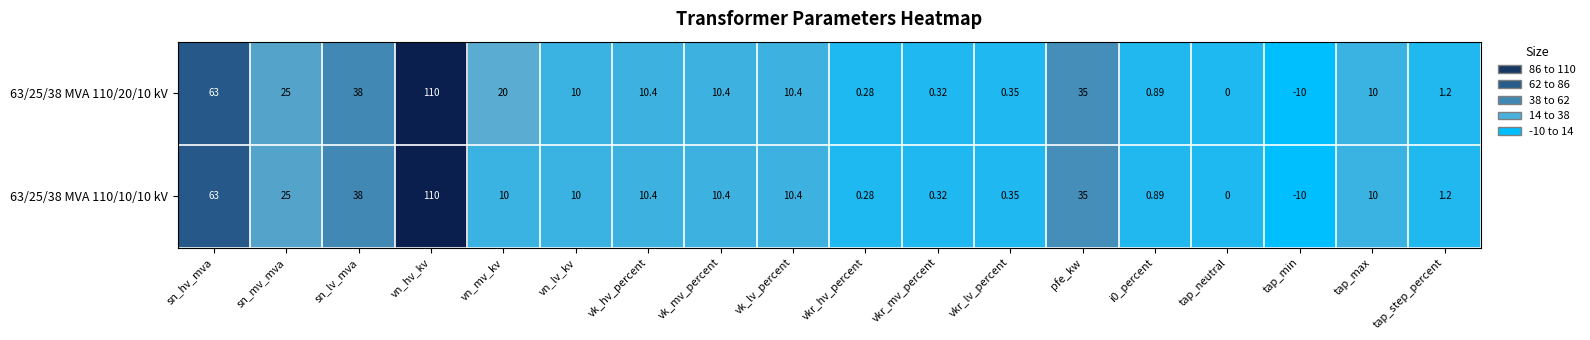

At which category does the chart reach its minimum across all series?

tap_min